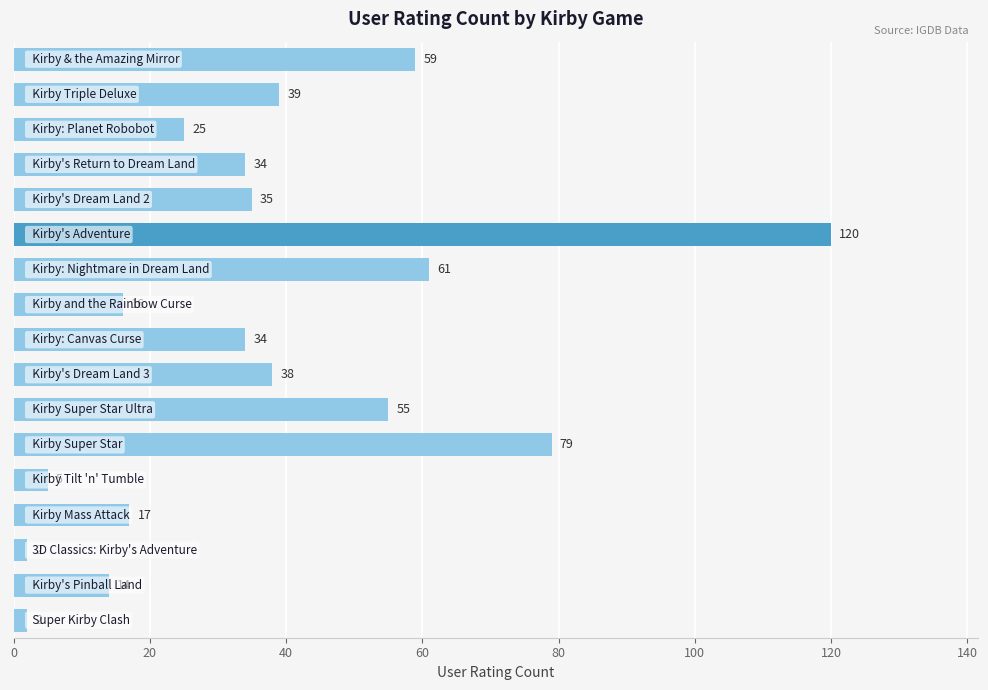

What is the maximum value shown in the chart?

120